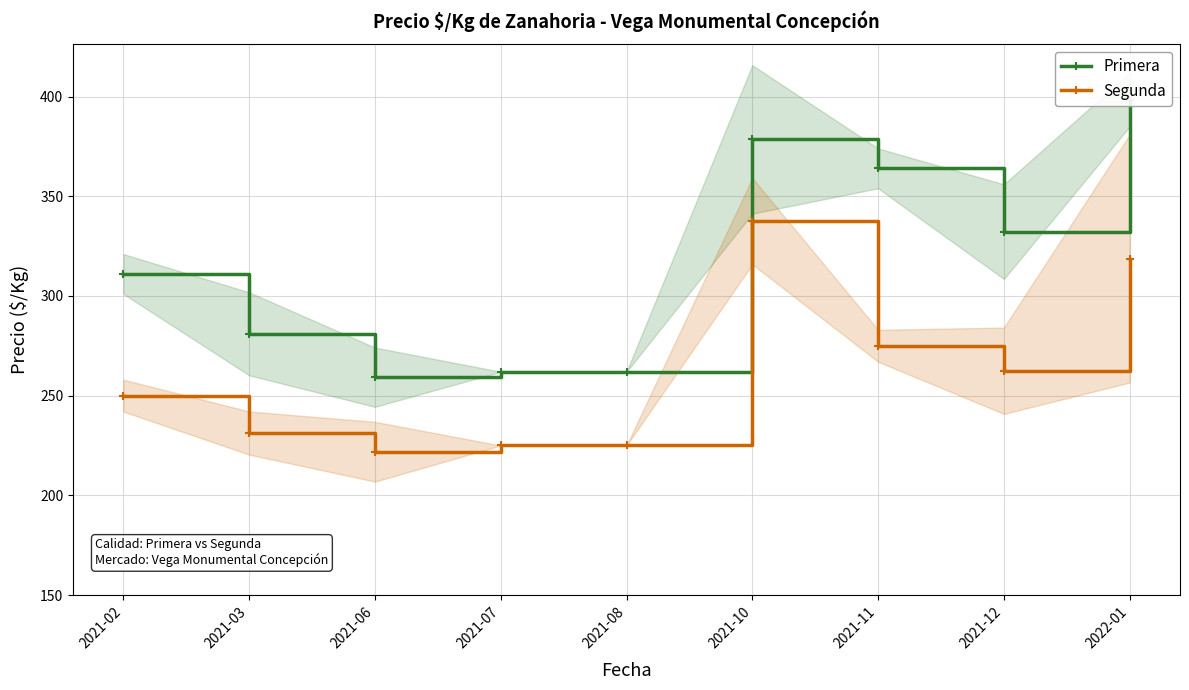

Between 2021-03 and 2021-11, which series saw the biggest shift?

Primera